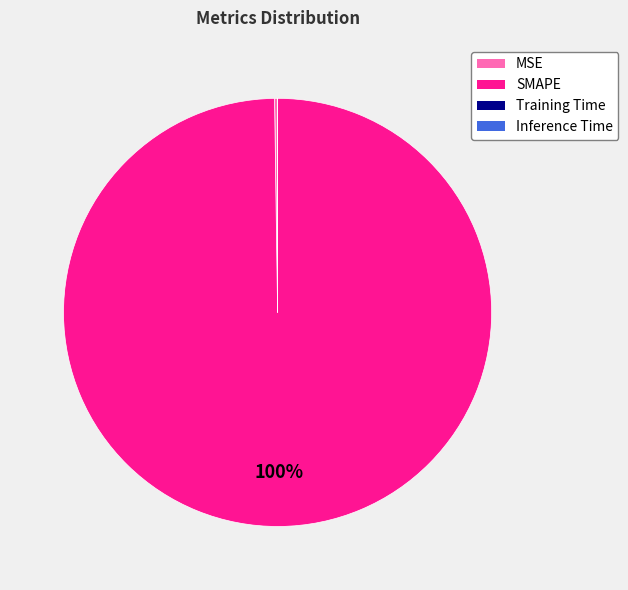

Does SMAPE account for over 50% of the chart?

Yes